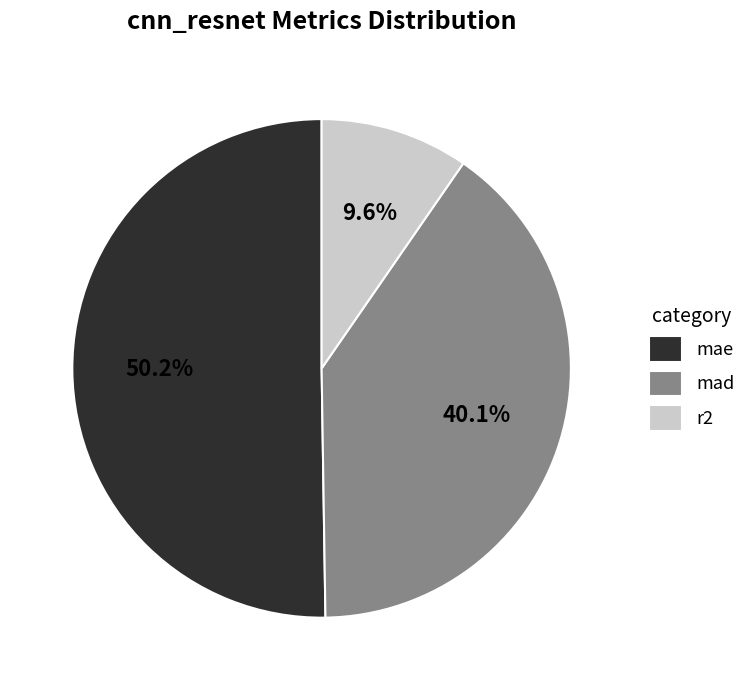

What is the ratio of the value at mad to the value at mae?

0.8